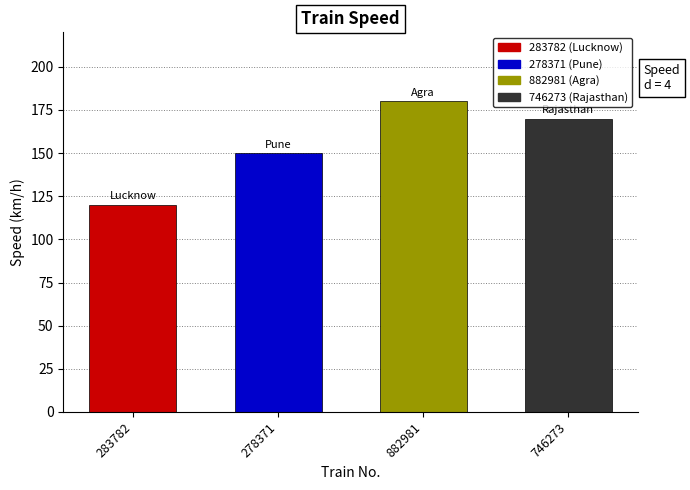

Reading right to left, list all the values displayed in this chart.

170	180	150	120